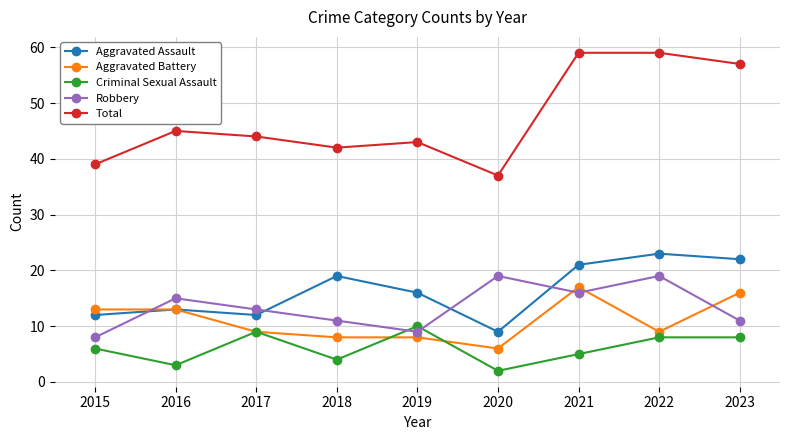

What is the difference between the highest and lowest values at 2022?

51